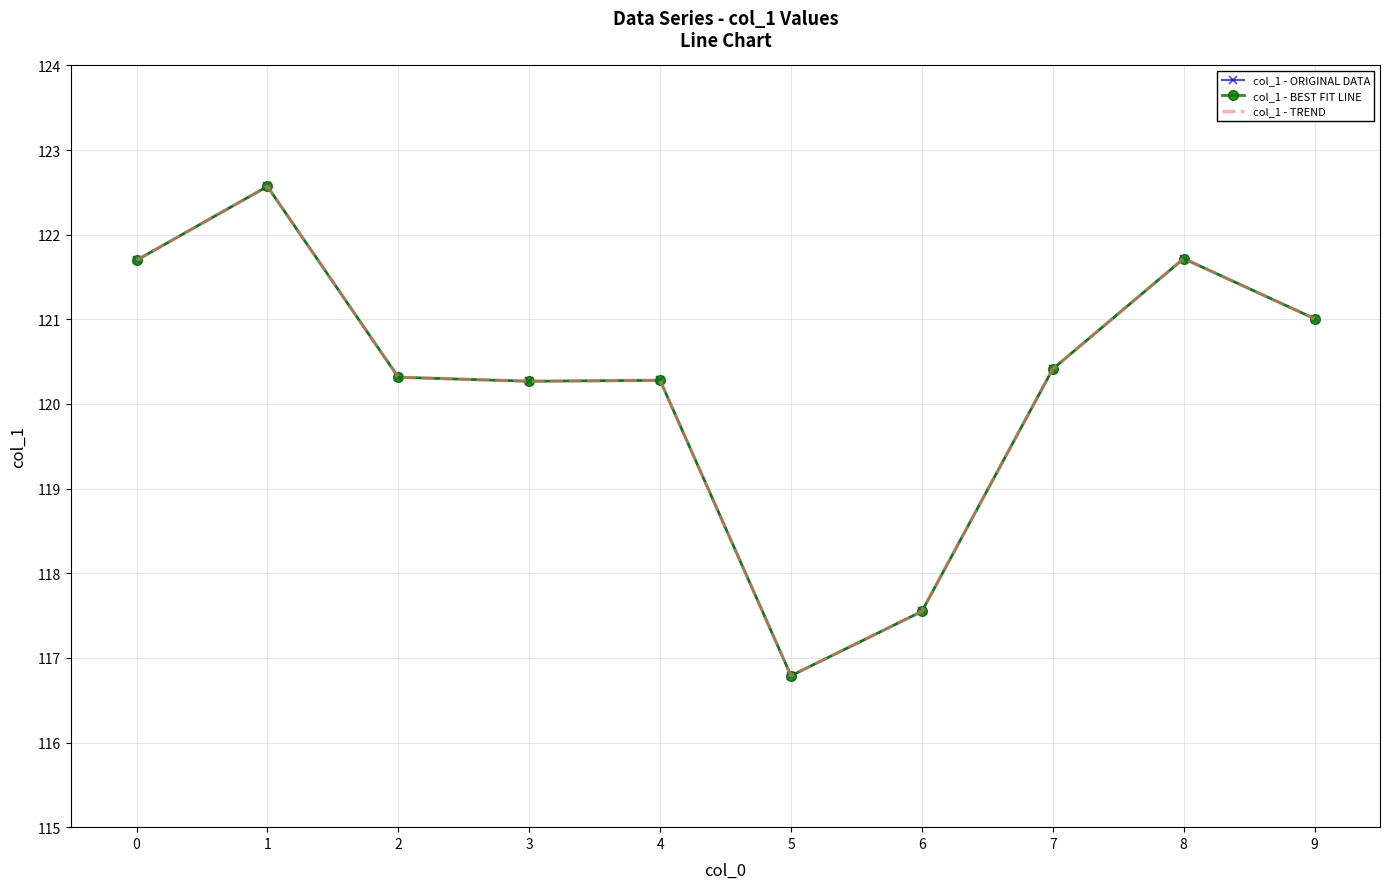

Reading right to left, extract all data points from this chart.

col_1 - ORIGINAL DATA: 121.0	121.7	120.4	117.5	116.8	120.3	120.3	120.3	122.6	121.7
col_1 - BEST FIT LINE: 121.0	121.7	120.4	117.5	116.8	120.3	120.3	120.3	122.6	121.7
col_1 - TREND: 121.0	121.7	120.4	117.5	116.8	120.3	120.3	120.3	122.6	121.7